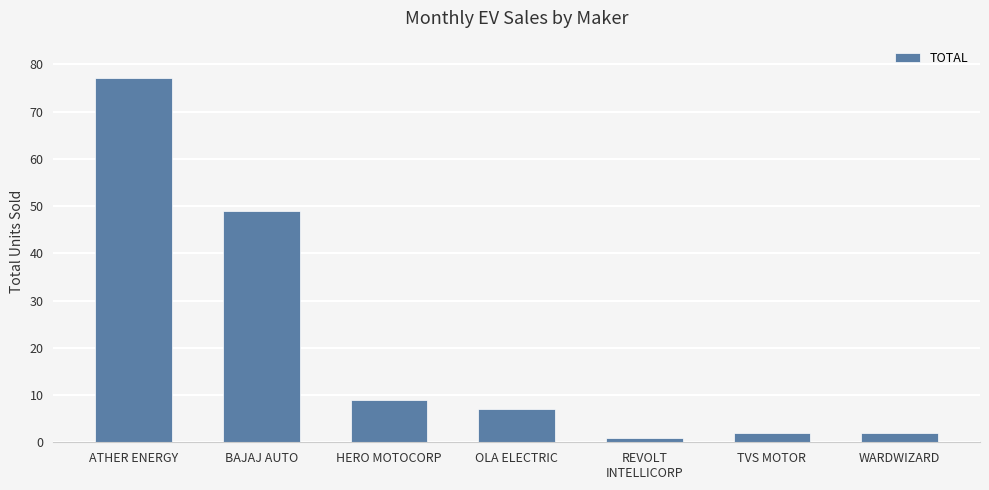

What is the sum of all values?

147